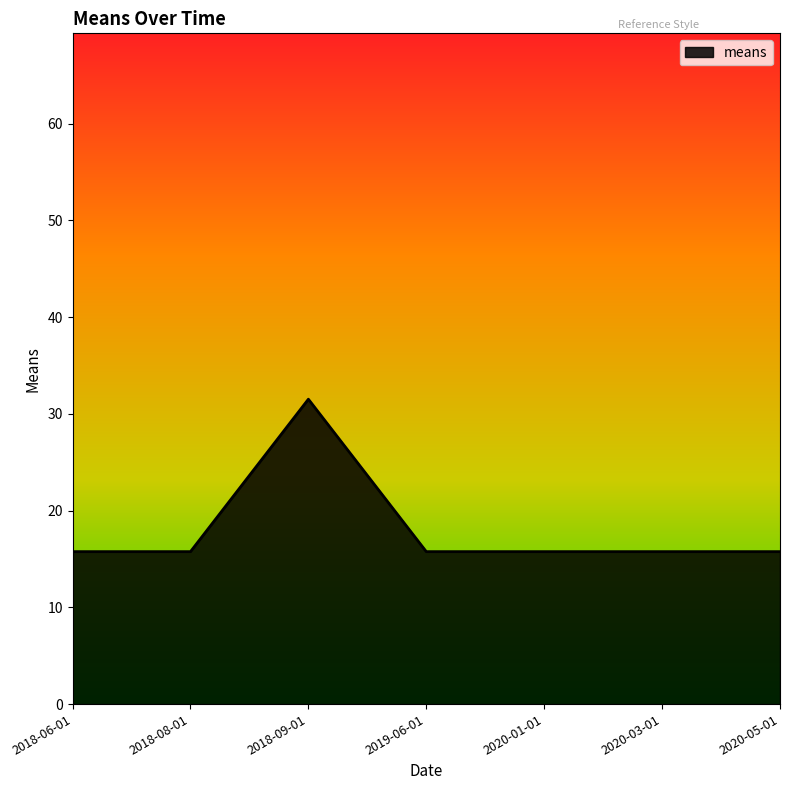

Reading left to right, list all the values displayed in this chart.

2018-06-01=15.8	2018-08-01=15.8	2018-09-01=31.5	2019-06-01=15.8	2020-01-01=15.8	2020-03-01=15.8	2020-05-01=15.8